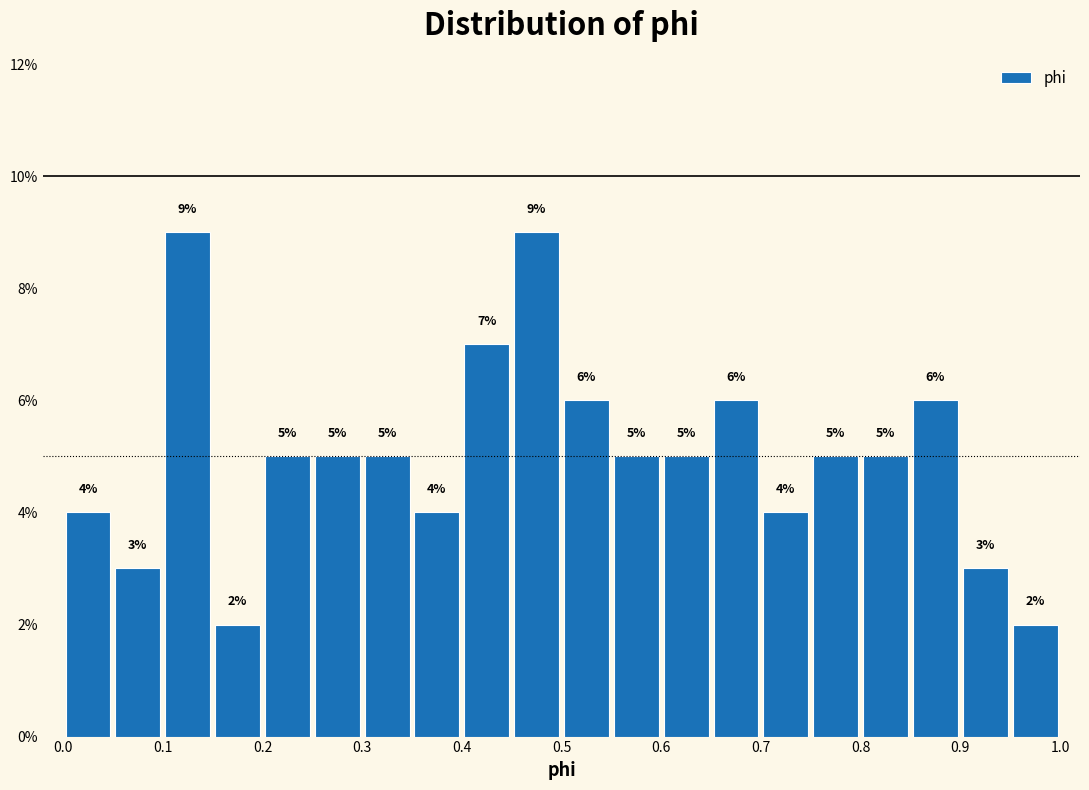

What is the height of the bar covering 0.20 to 0.25 on the x-axis?

5